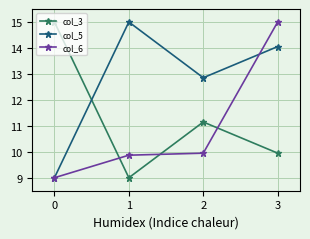

What is the total value across all series at 0?

33.0